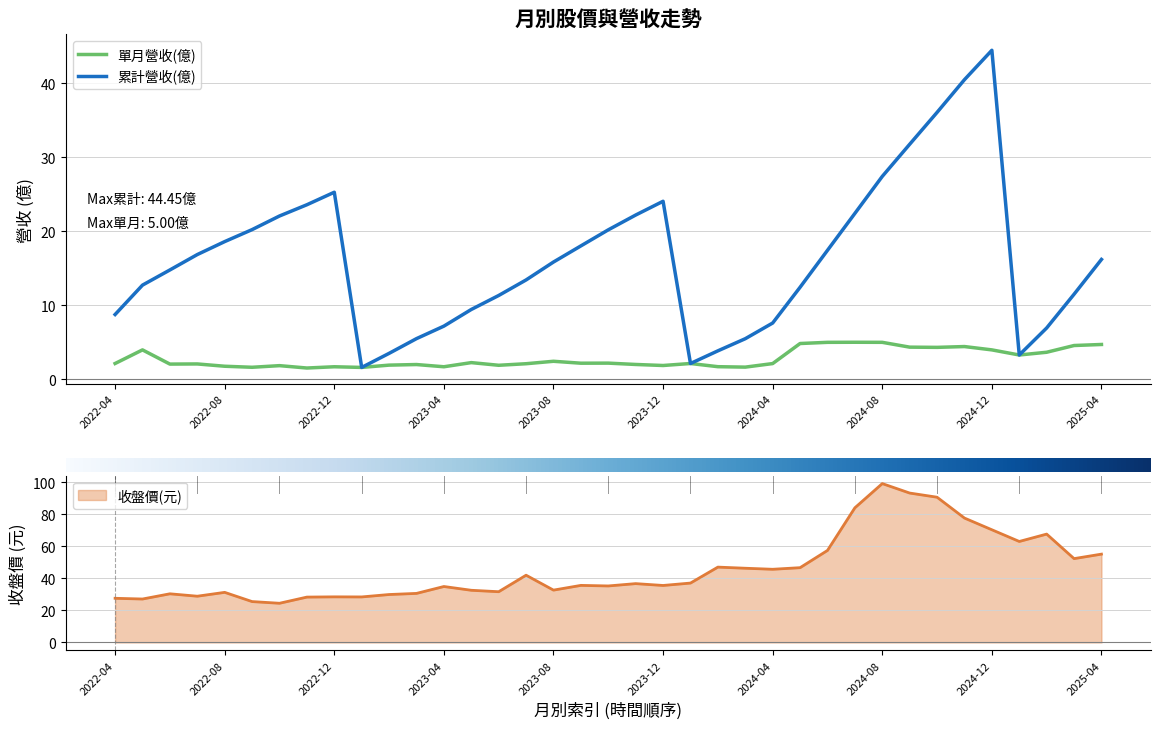

Which series changed the most between 2024-12 and 21?

累計營收(億)